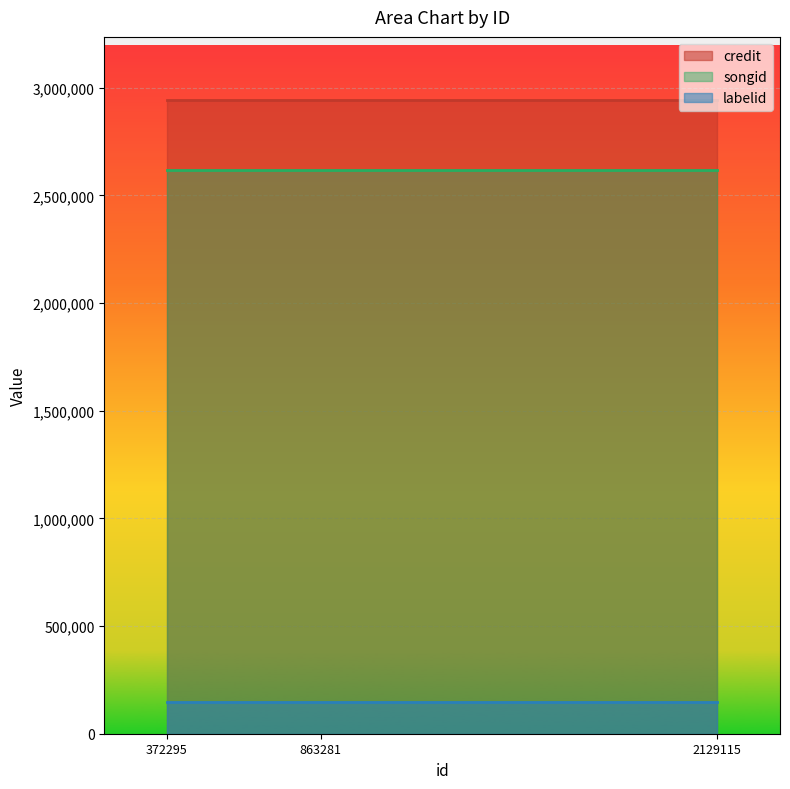

Reading left to right, transcribe all the data shown in this chart.

credit: 2942345	2942345	2942345
songid: 2620312	2620312	2620312
labelid: 145473	145473	145473